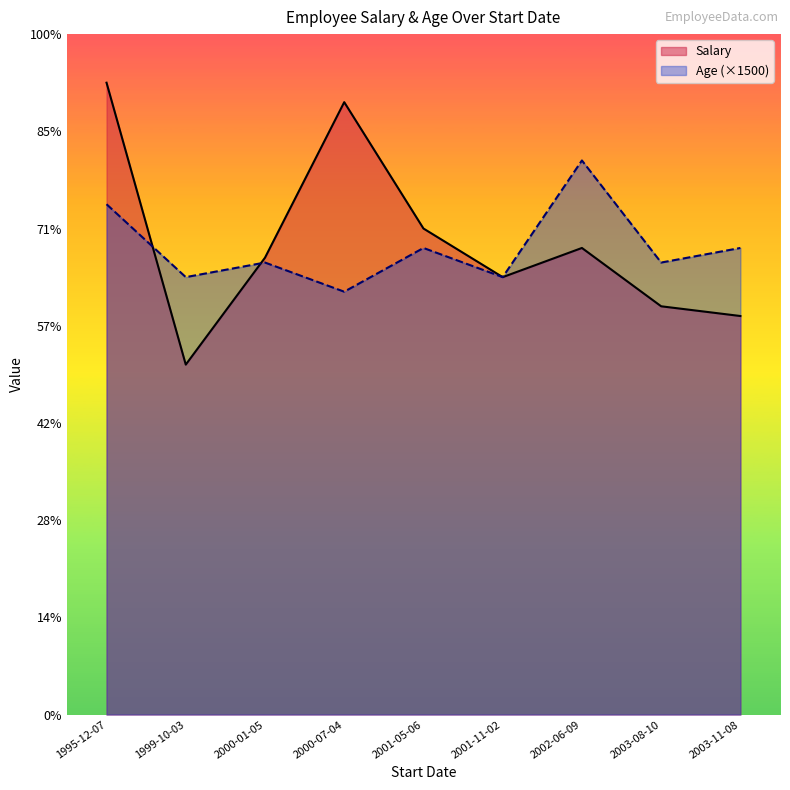

What is the difference between the maximum and minimum values in the Age series?

9